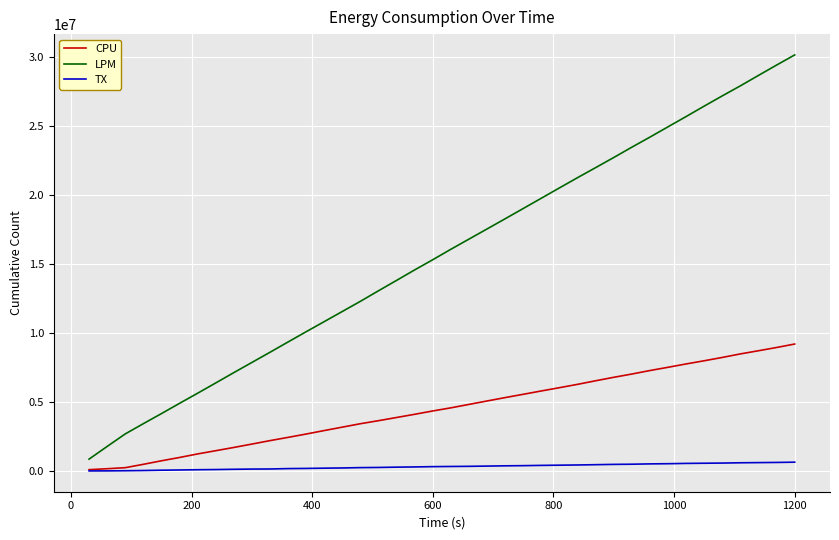

True or false: LPM and CPU intersect in this chart.

False